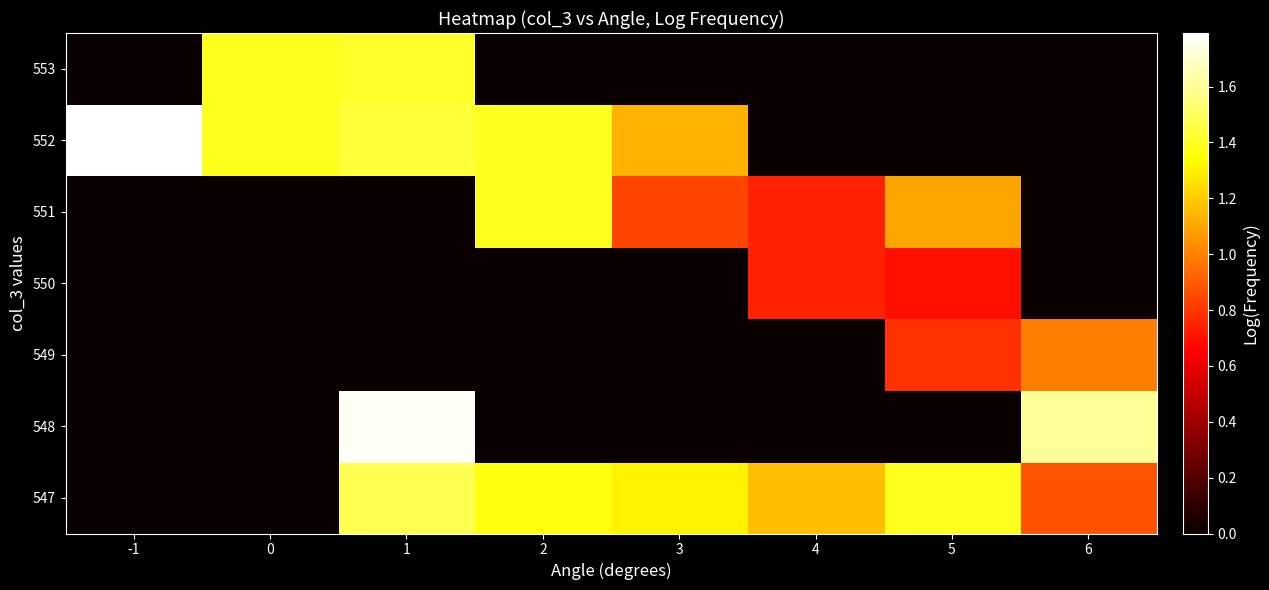

Reading left to right, list all the values displayed in this chart.

547: -1=0.0	0=0.0	1=1.5	2=1.4	3=1.3	4=1.2	5=1.4	6=0.9
548: -1=0.0	0=0.0	1=1.8	2=0.0	3=0.0	4=0.0	5=0.0	6=1.6
549: -1=0.0	0=0.0	1=0.0	2=0.0	3=0.0	4=0.0	5=0.8	6=1.0
550: -1=0.0	0=0.0	1=0.0	2=0.0	3=0.0	4=0.7	5=0.7	6=0.0
551: -1=0.0	0=0.0	1=0.0	2=1.4	3=0.8	4=0.7	5=1.1	6=0.0
552: -1=1.8	0=1.4	1=1.4	2=1.4	3=1.1	4=0.0	5=0.0	6=0.0
553: -1=0.0	0=1.4	1=1.4	2=0.0	3=0.0	4=0.0	5=0.0	6=0.0